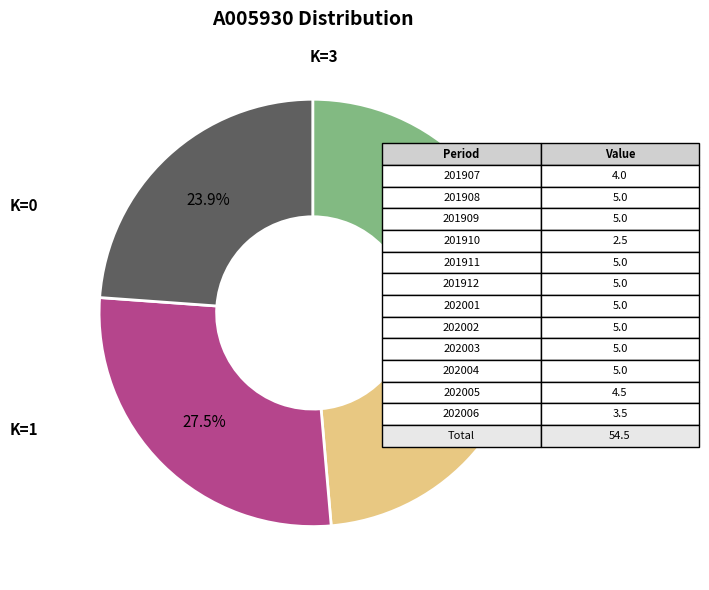

Does any single category account for the majority?

No